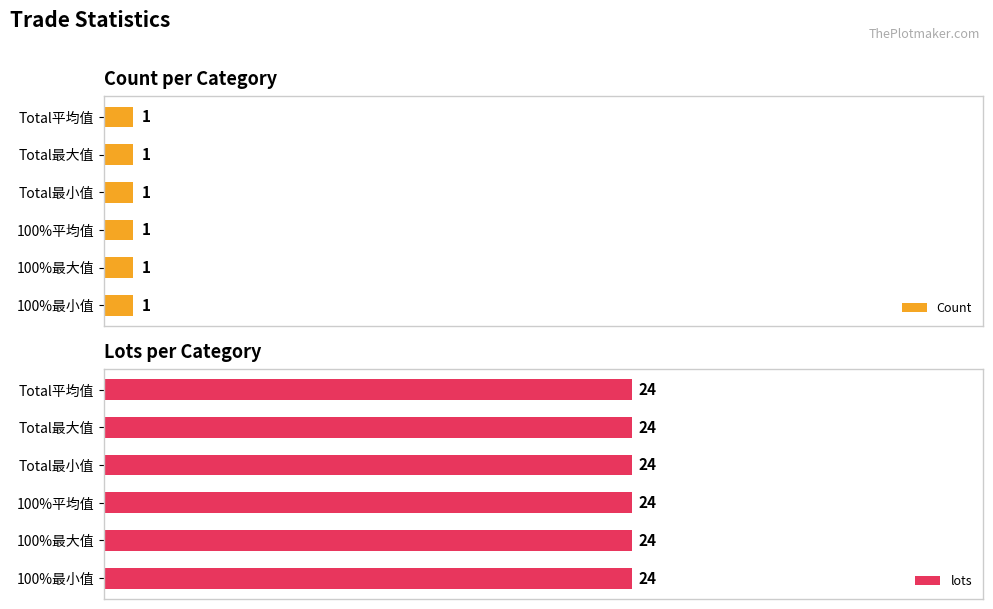

List the series in order of their peak value, lowest first.

Count, lots